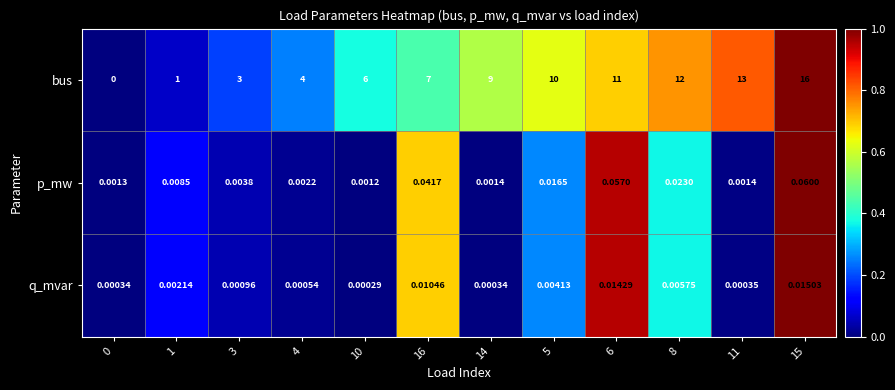

Between 0 and 10, which series saw the biggest shift?

bus